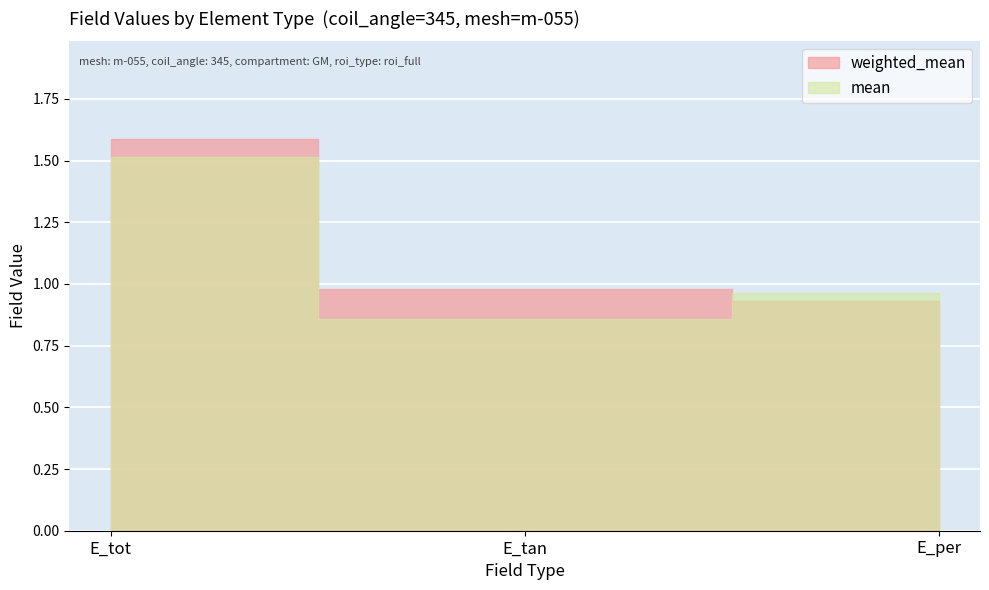

Which category has the lowest value in the mean series?

E_tan